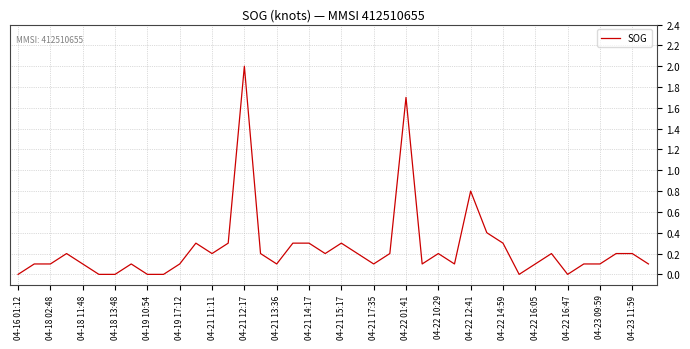

Reading left to right, transcribe all the data shown in this chart.

0.0	0.1	0.1	0.2	0.1	0.0	0.0	0.1	0.0	0.0	0.1	0.3	0.2	0.3	2.0	0.2	0.1	0.3	0.3	0.2	0.3	0.2	0.1	0.2	1.7	0.1	0.2	0.1	0.8	0.4	0.3	0.0	0.1	0.2	0.0	0.1	0.1	0.2	0.2	0.1